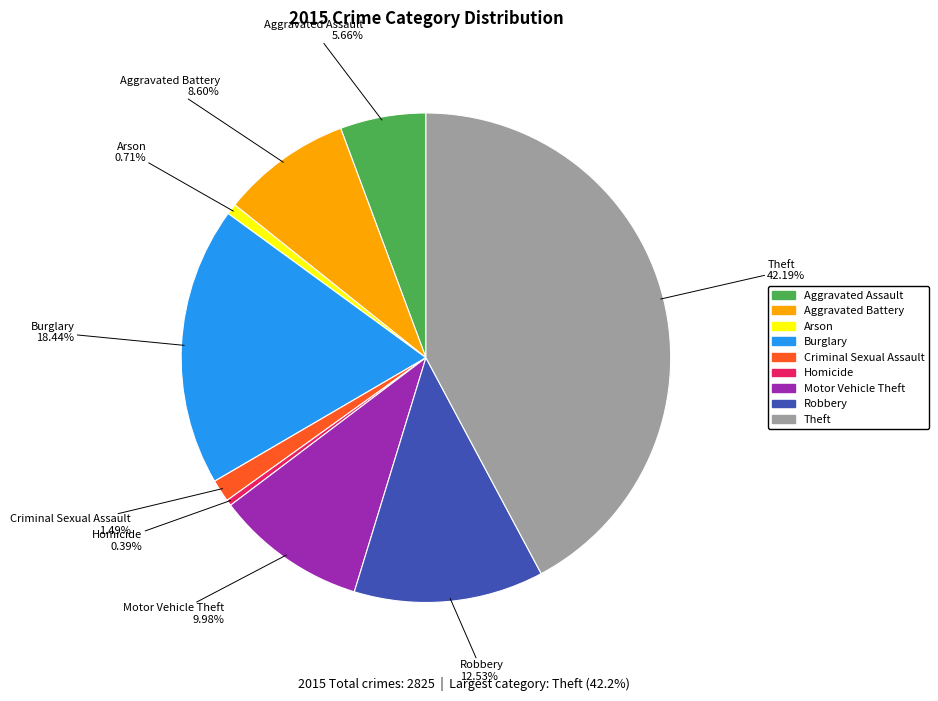

Between Criminal Sexual Assault and Homicide, which is larger?

Criminal Sexual Assault